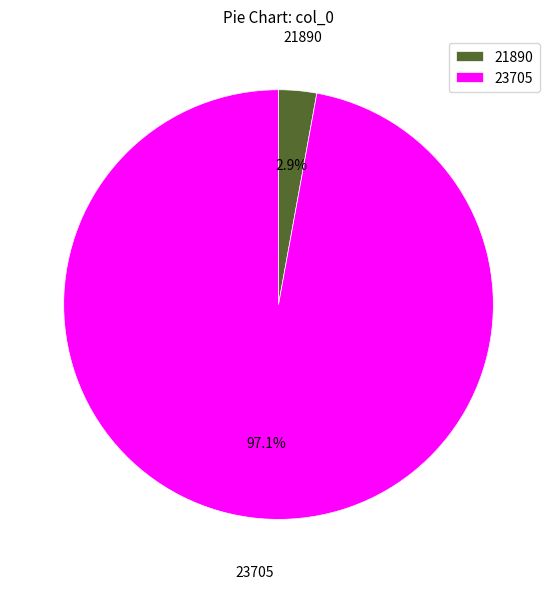

Which category has the biggest portion of the pie?

23705